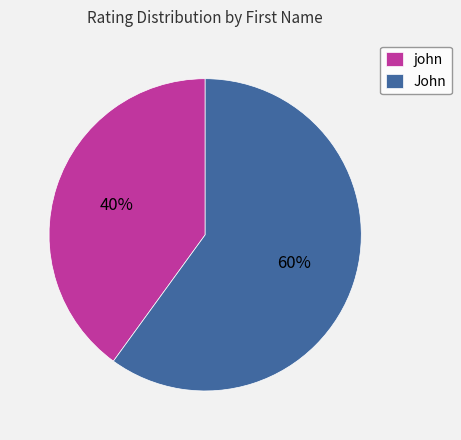

What is the majority slice?

John